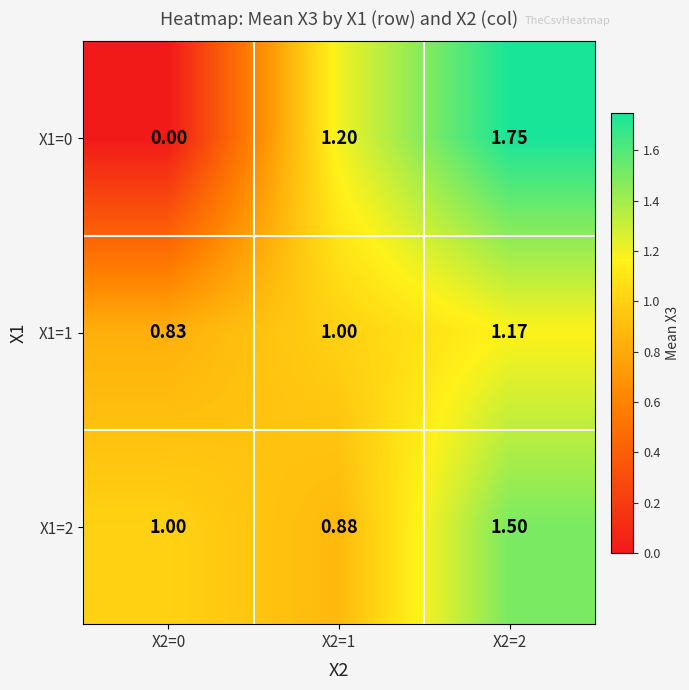

Is the value of X1=1 at X2=2 greater than the value of X1=2 at X2=1?

Yes